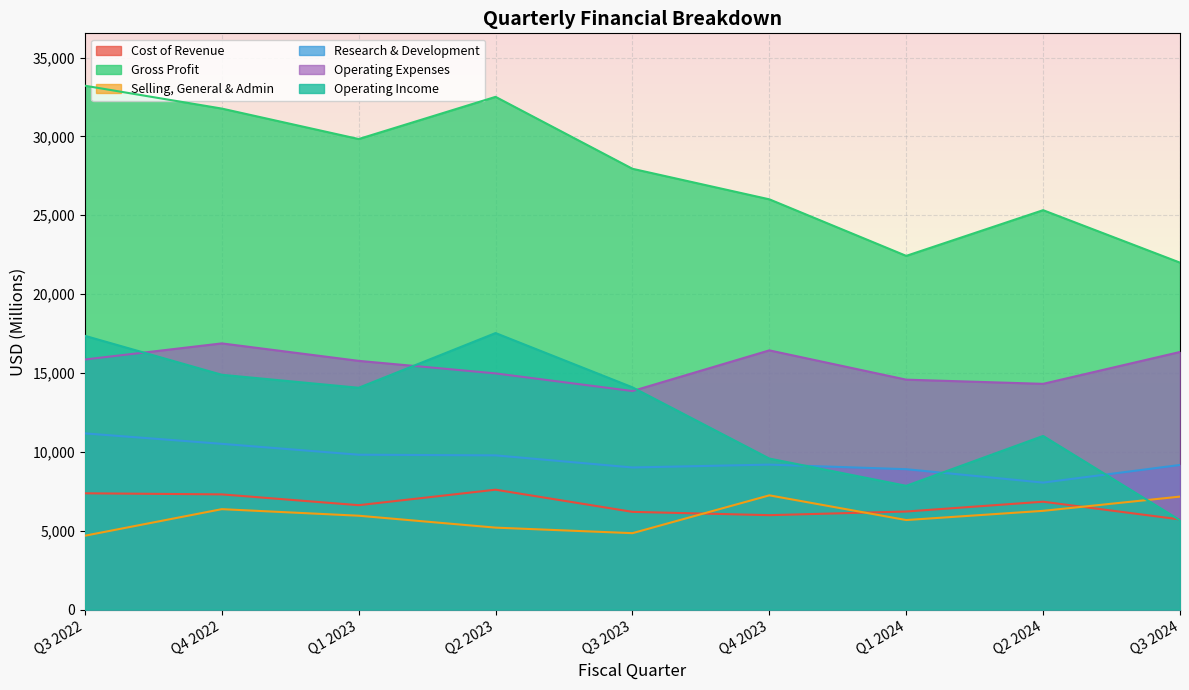

What is the average value of the Operating Income series?

12448